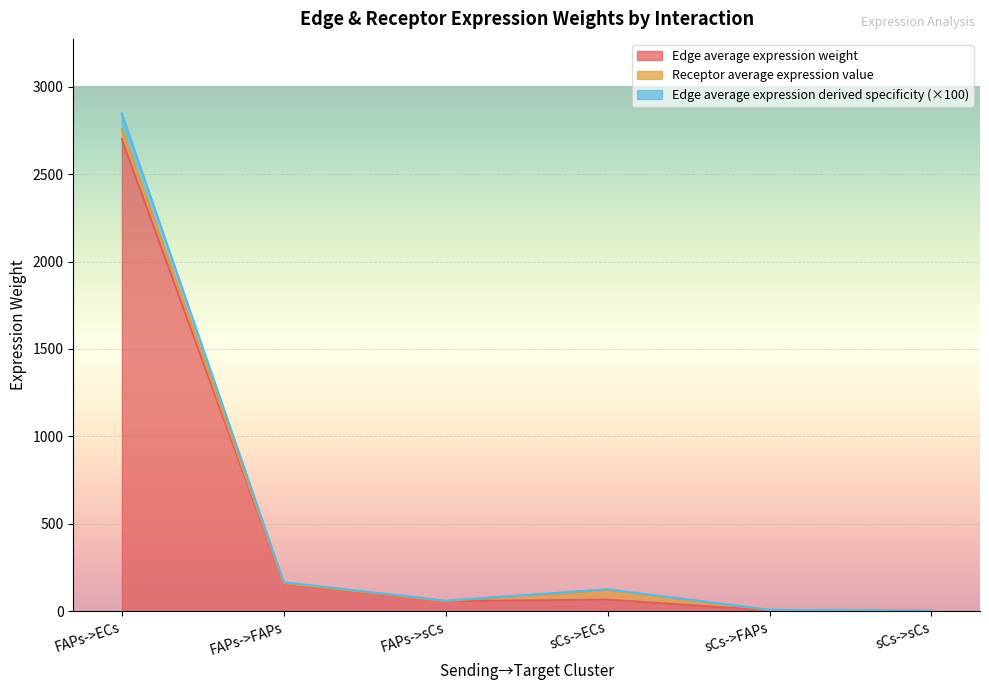

Does the chart display data point markers on the line(s)?

No